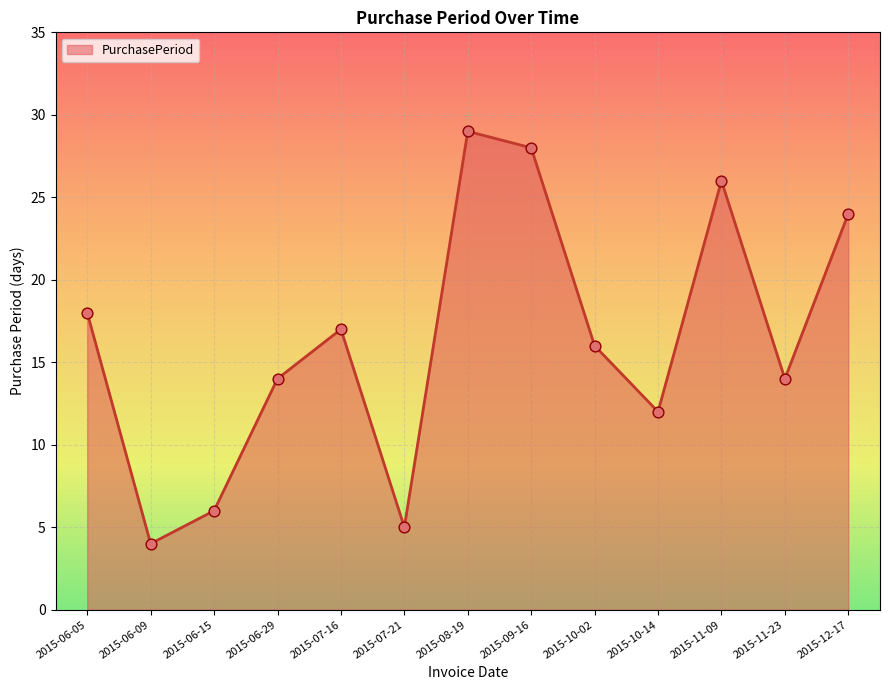

Approximately how many times larger is the value at 2015-10-14 compared to 2015-09-16?

0.4